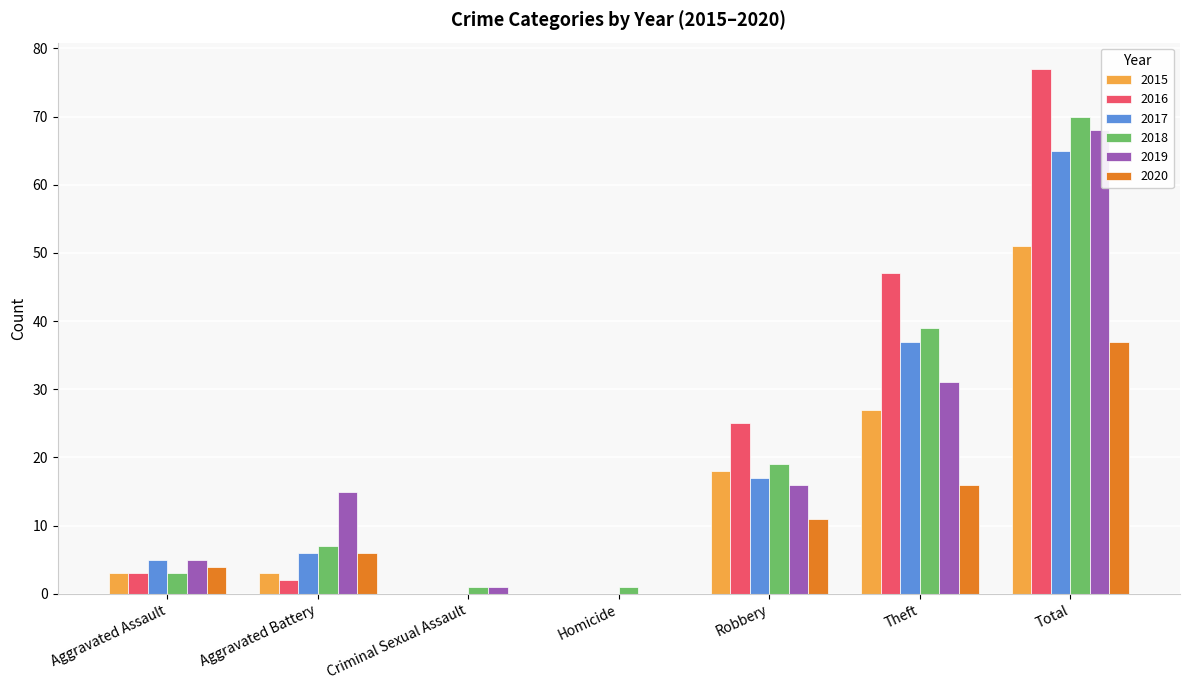

At which category is the sum across all series the highest?

Total